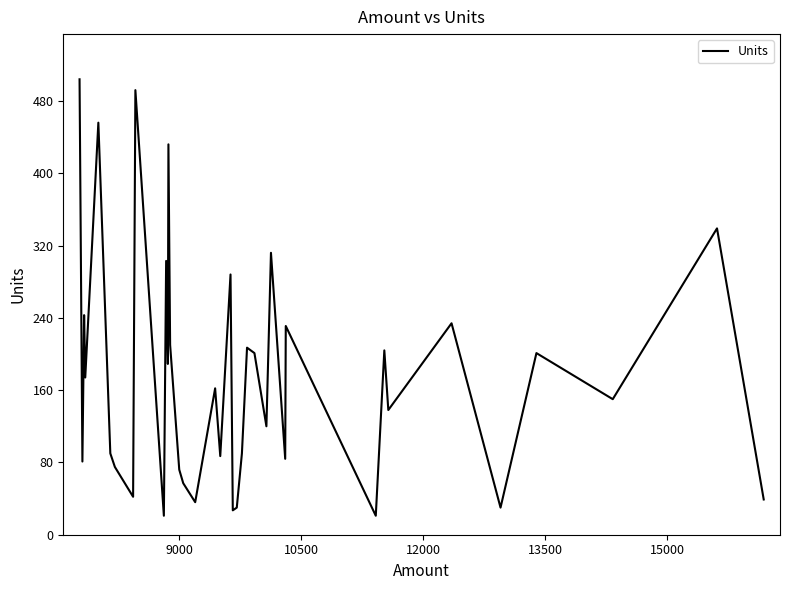

Does the chart display data point markers on the line(s)?

No